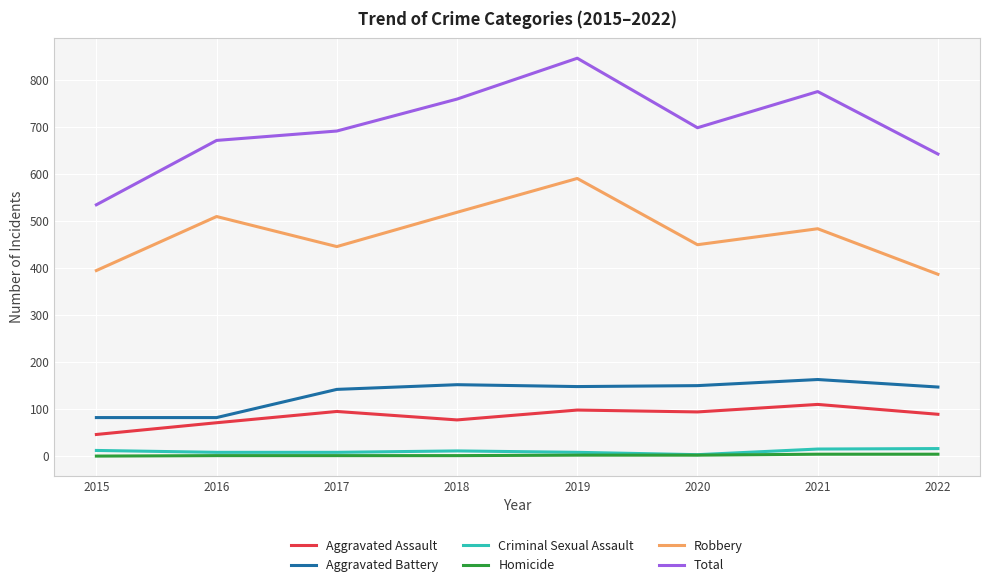

What is the difference between the second highest and second lowest values in the Criminal Sexual Assault series?

7